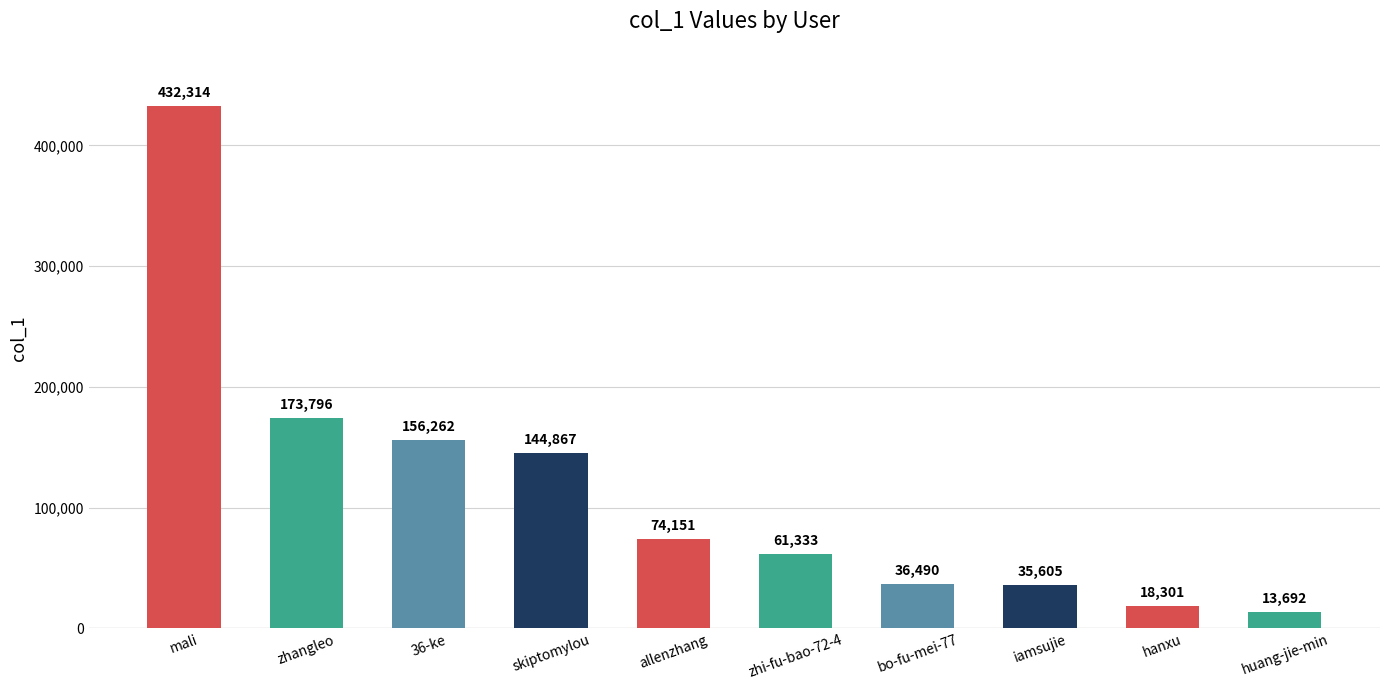

Is it true that the value at zhi-fu-bao-72-4 is 29244?

False